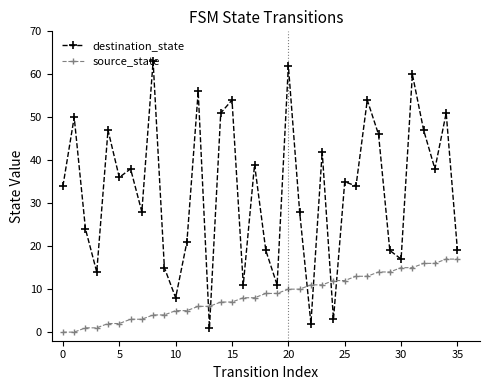

Which series has the largest range (max minus min)?

destination_state